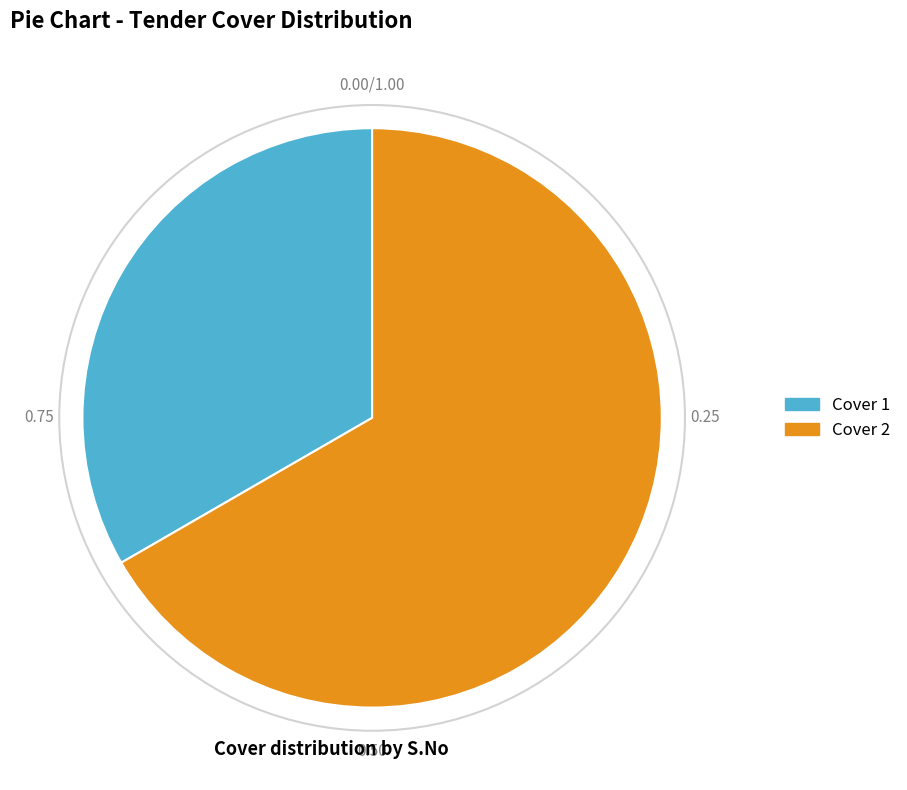

Rank the categories by value from highest to lowest.

Cover 2, Cover 1